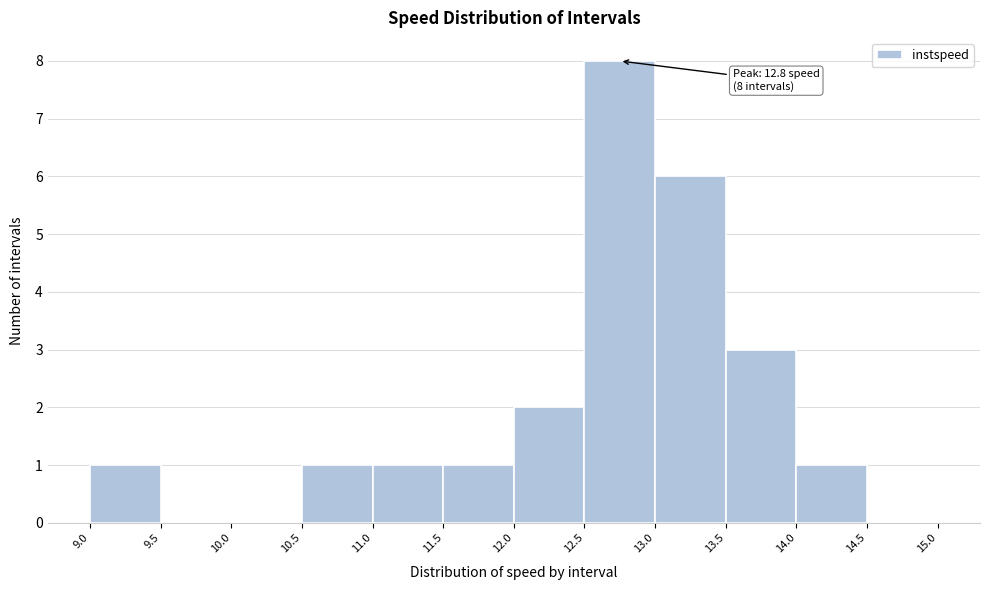

Over which range of the x-axis is the bar tallest?

12.5 to 13.0